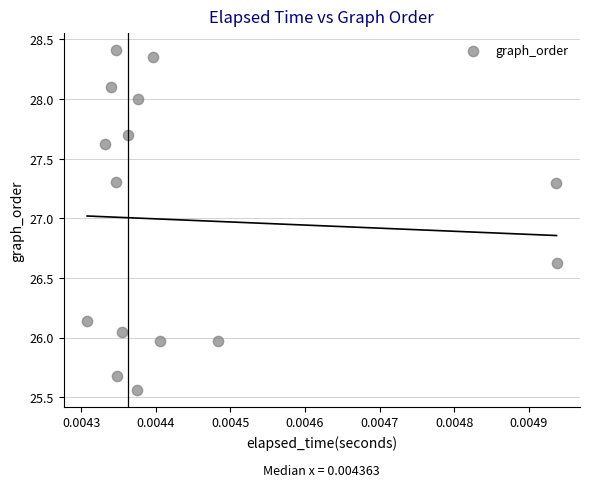

What is the range of Y values (max minus min)?

2.8